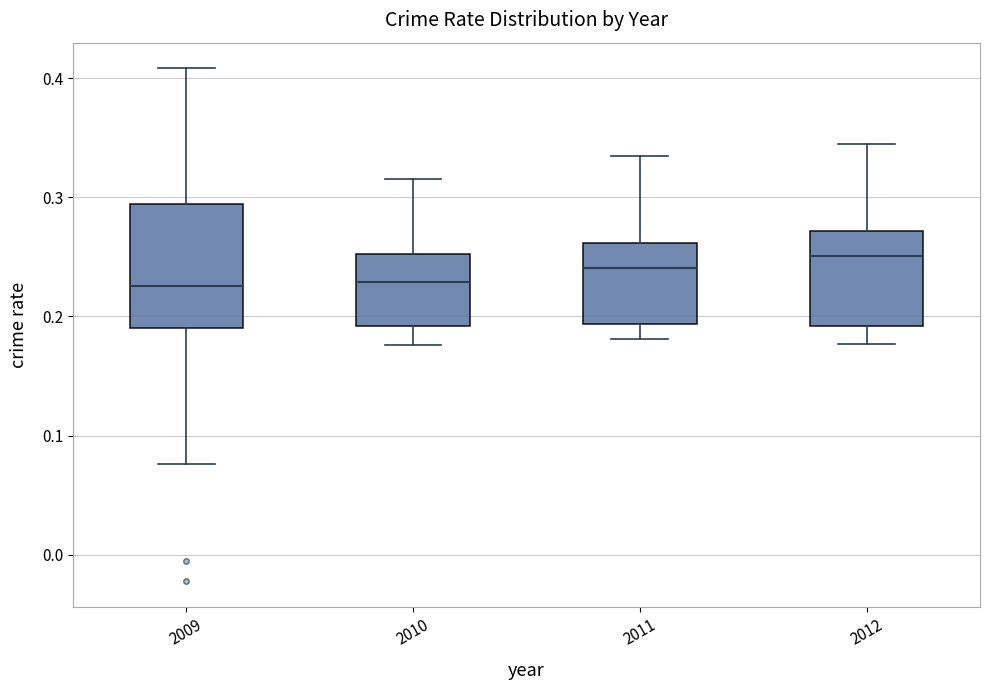

Reading left to right, transcribe this box plot: for each box, give where its median line is, the range the box spans, and where its two whiskers end, as read against the y-axis. The values are not printed on the chart, so give them approximately, as read against the axis.

2009: median 0.23, box 0.19 to 0.29, whiskers 0.08 to 0.41
2010: median 0.23, box 0.19 to 0.25, whiskers 0.18 to 0.32
2011: median 0.24, box 0.19 to 0.26, whiskers 0.18 to 0.34
2012: median 0.25, box 0.19 to 0.27, whiskers 0.18 to 0.35